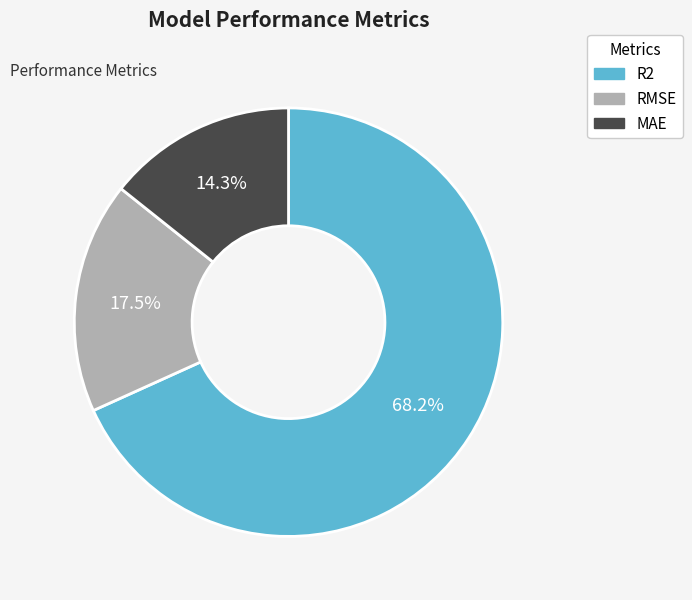

To the nearest percent, what is the difference between the RMSE and R2 slice percentages?

51%